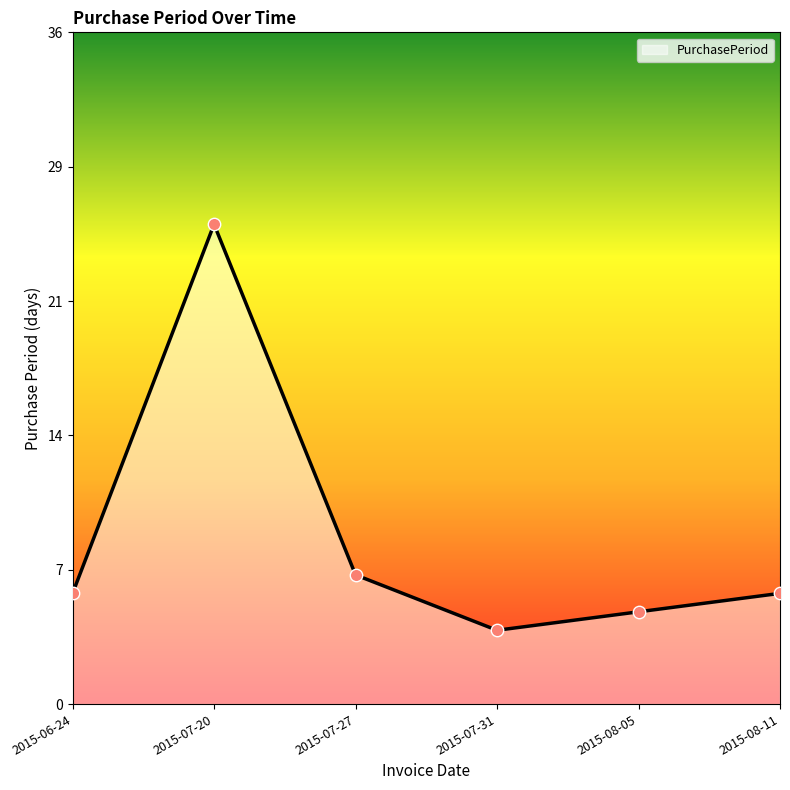

Between 2015-08-05 and 2015-07-20, which is larger?

2015-07-20